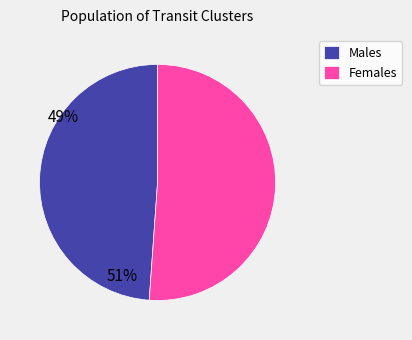

Which category has the smallest portion of the pie?

Males